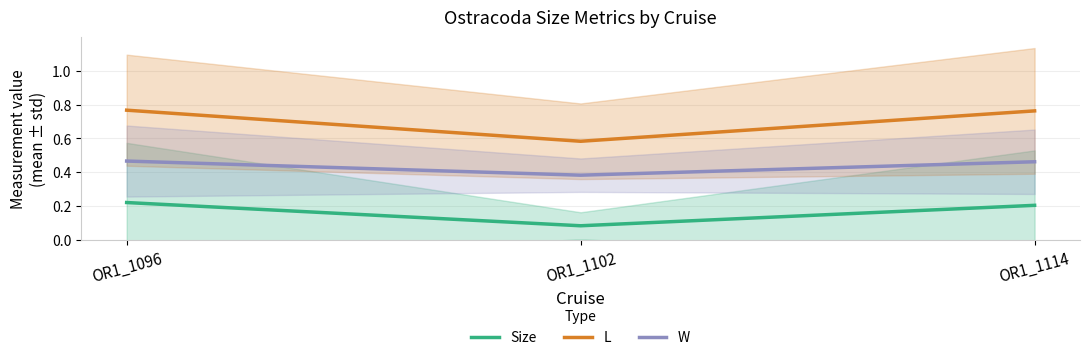

The value of Size at OR1_1114 is 0.3. True or false?

False